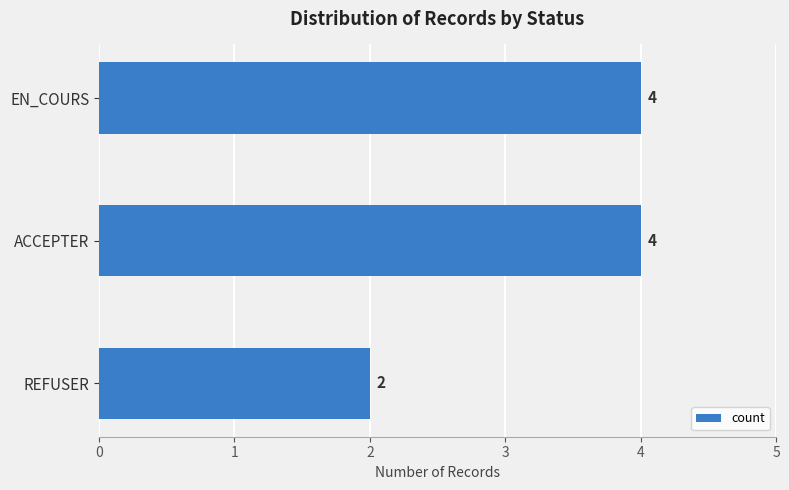

What is the ratio of the value at ACCEPTER to the value at REFUSER?

2.0